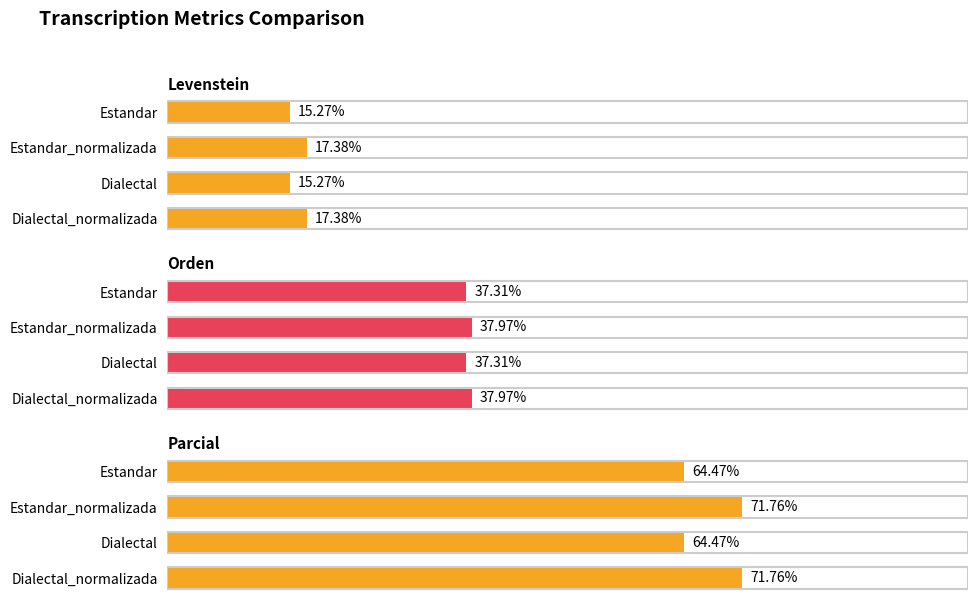

How many groups of bars are there?

4